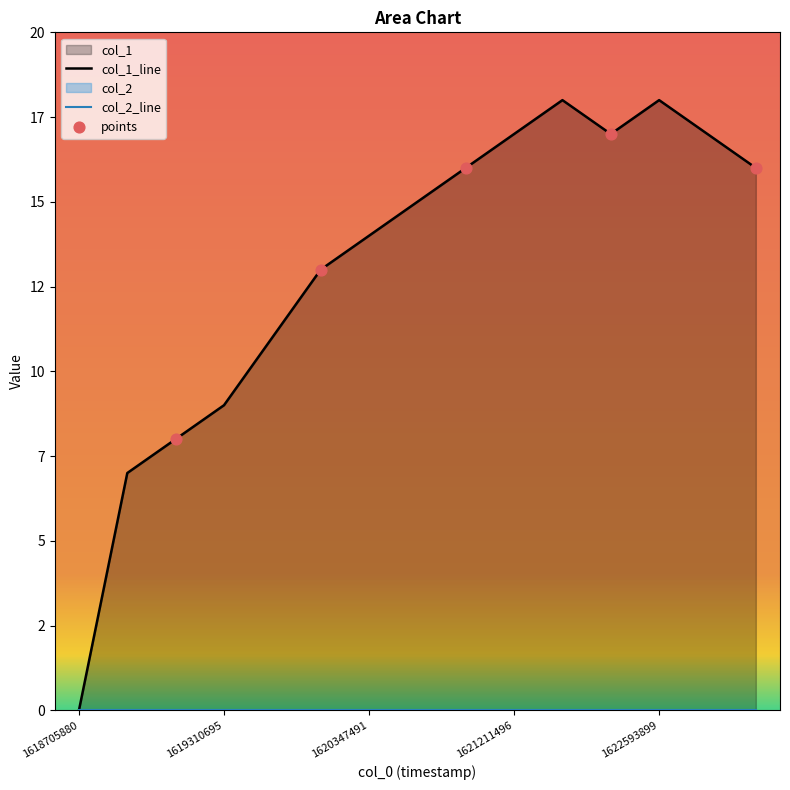

Approximately how many times larger is the value at 1620693091 compared to 1622593899?

0.9